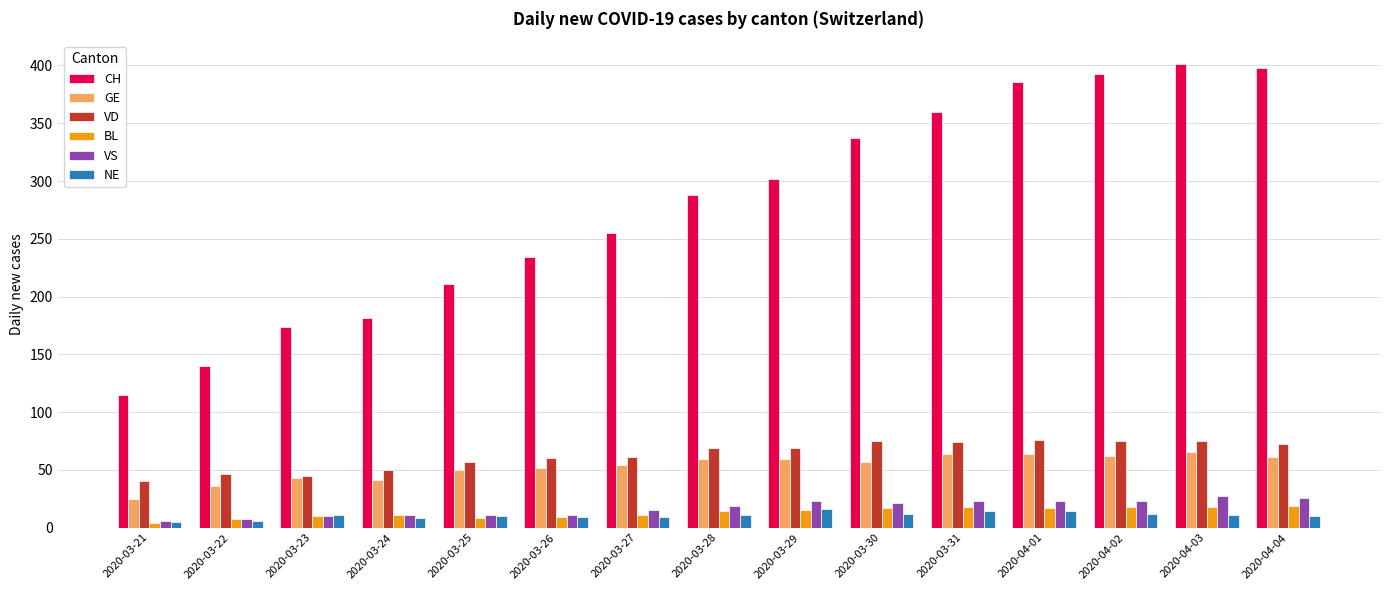

Is it true that CH equals 115 at 2020-03-21?

True